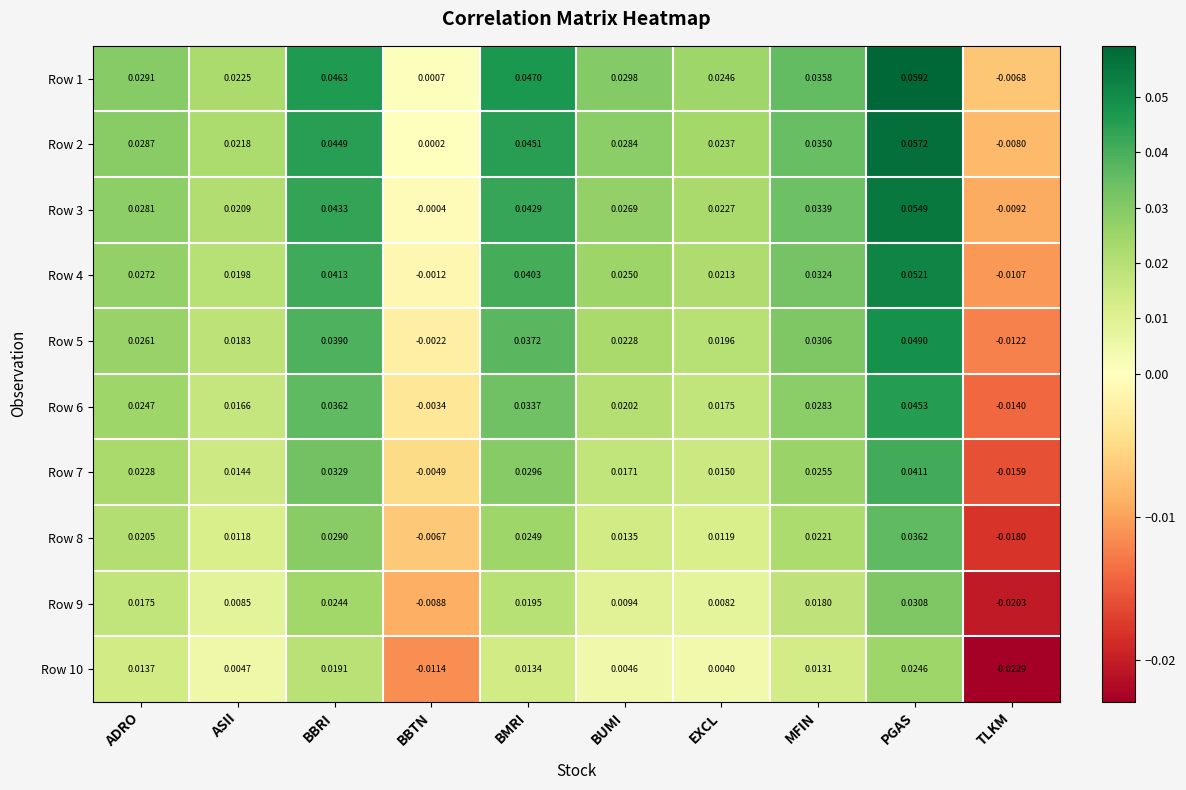

How many values in Row 1 are below zero?

1